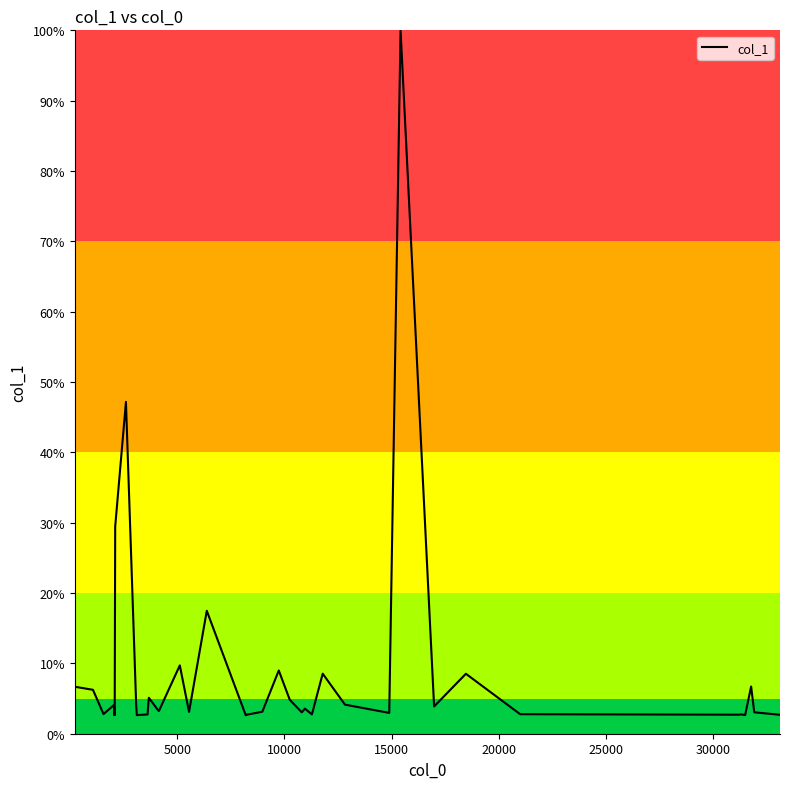

True or false: there are more than 1 points higher than both neighbors.

True